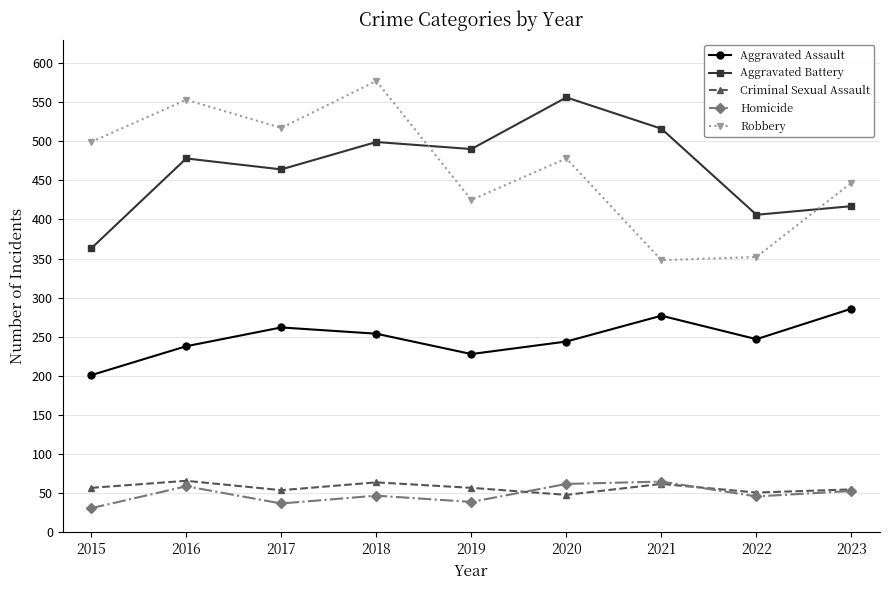

At how many categories does at least one series exceed 388?

9